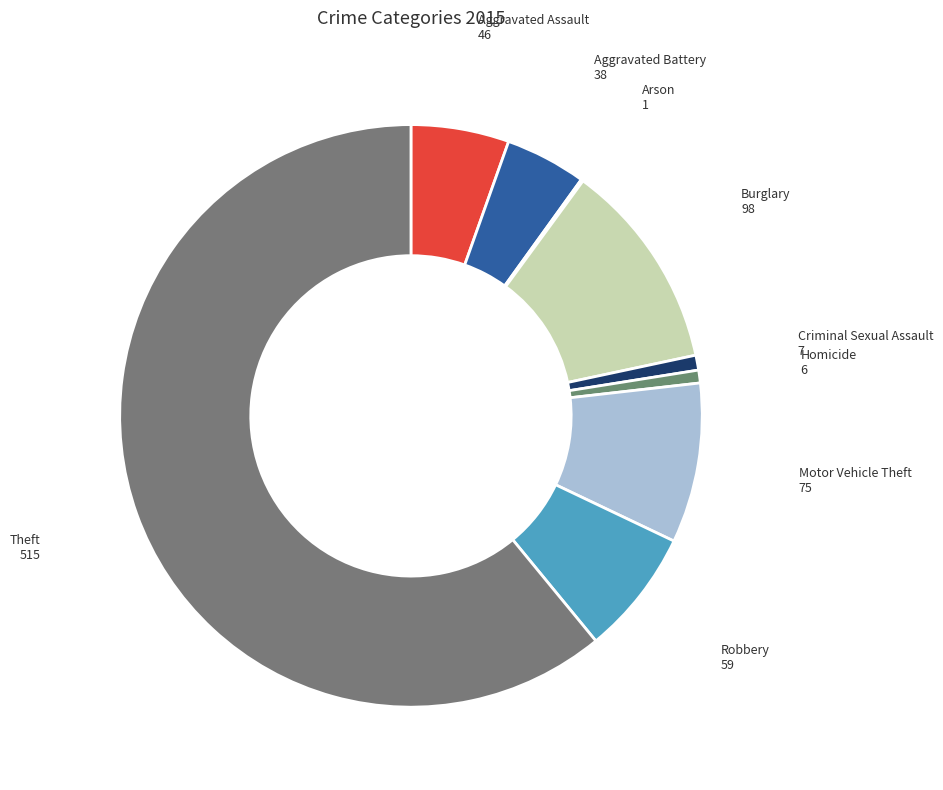

Which slice is the largest?

Theft